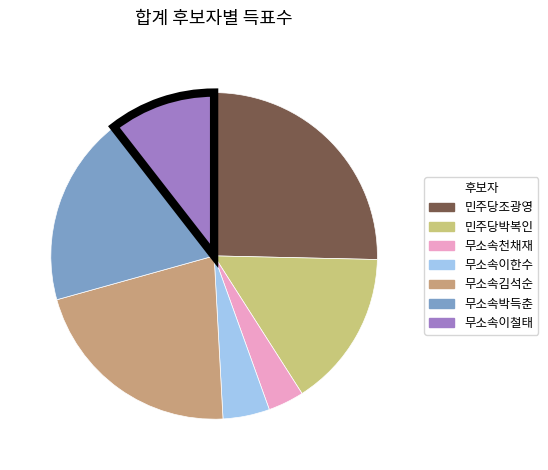

Rank the categories by value from lowest to highest.

무소속천채재, 무소속이한수, 무소속이철태, 민주당박복인, 무소속박득춘, 무소속김석순, 민주당조광영